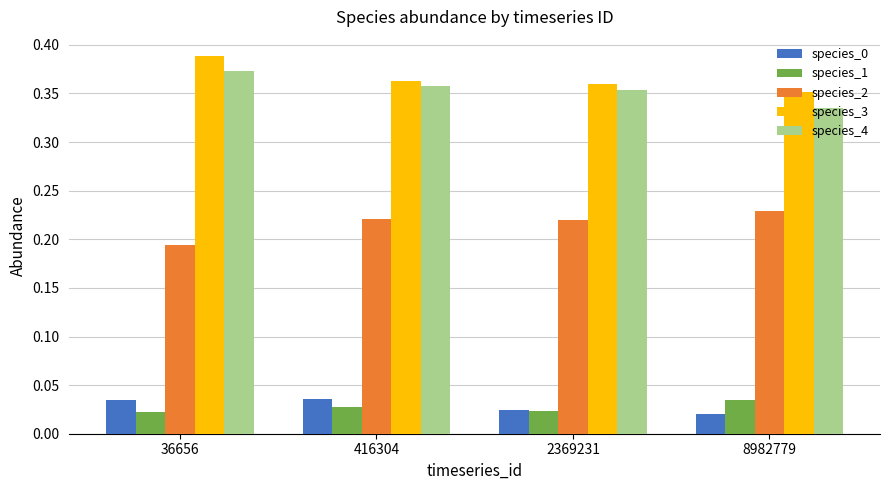

What is the sum of all species_3 values?

1.5